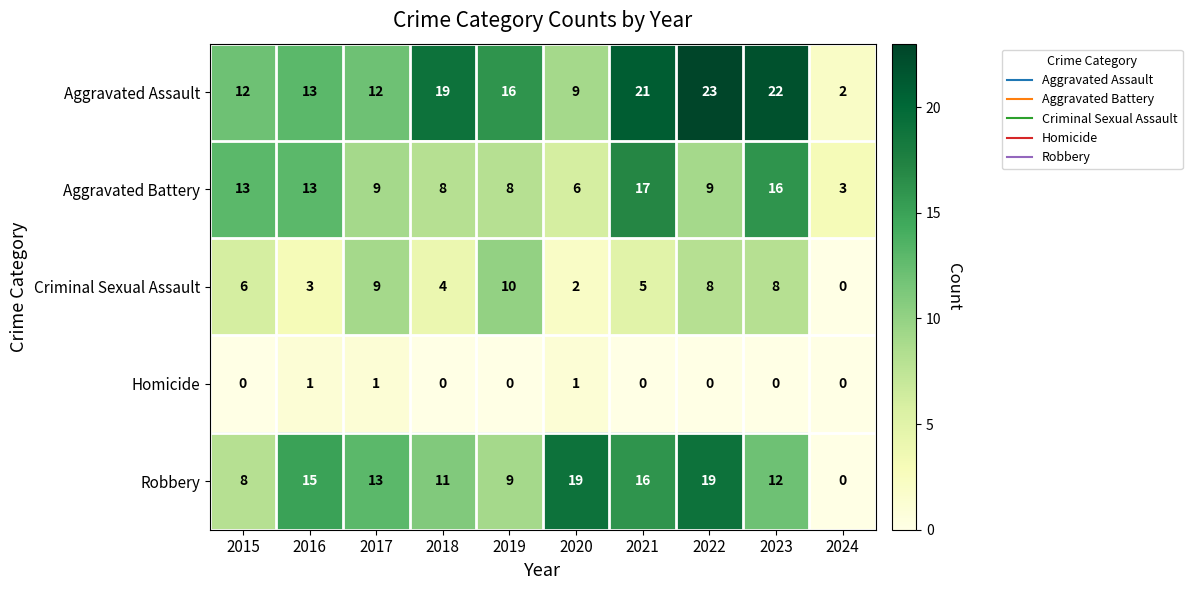

Which category has the highest value across all series?

2022